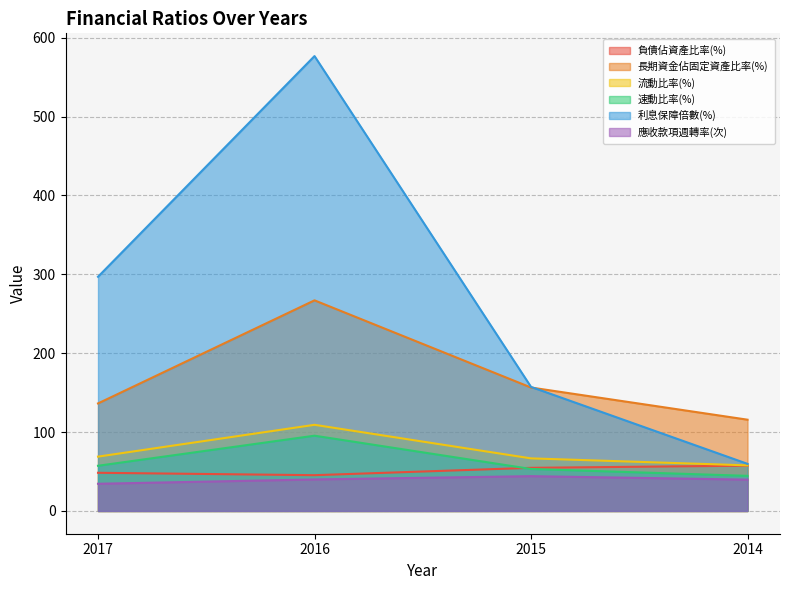

Where is the first local maximum for 速動比率(%)?

2016